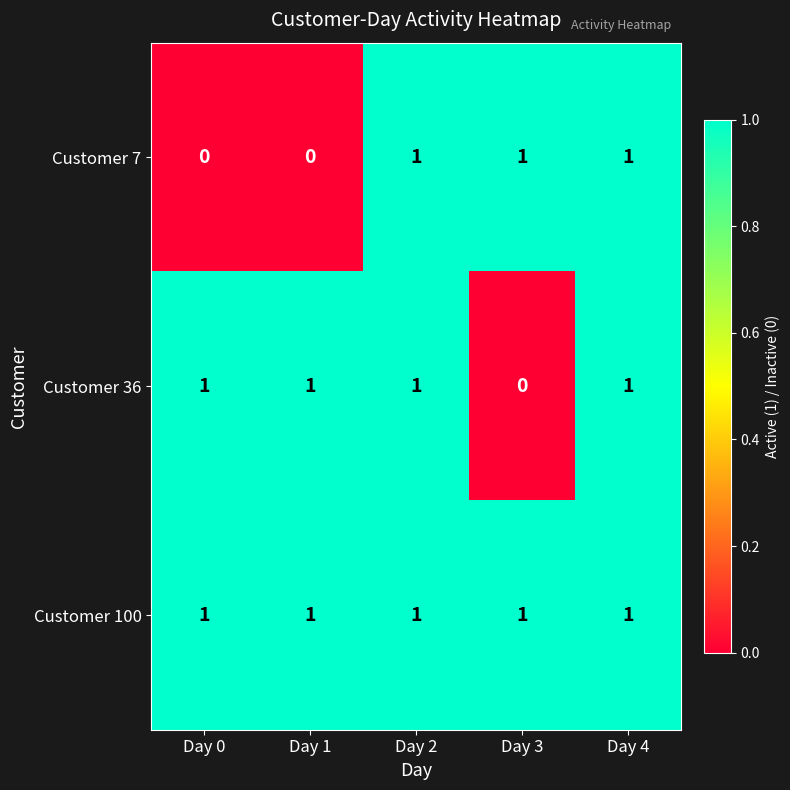

Reading right to left, transcribe all the data shown in this chart.

Customer 7: 1	1	1	0	0
Customer 36: 1	0	1	1	1
Customer 100: 1	1	1	1	1